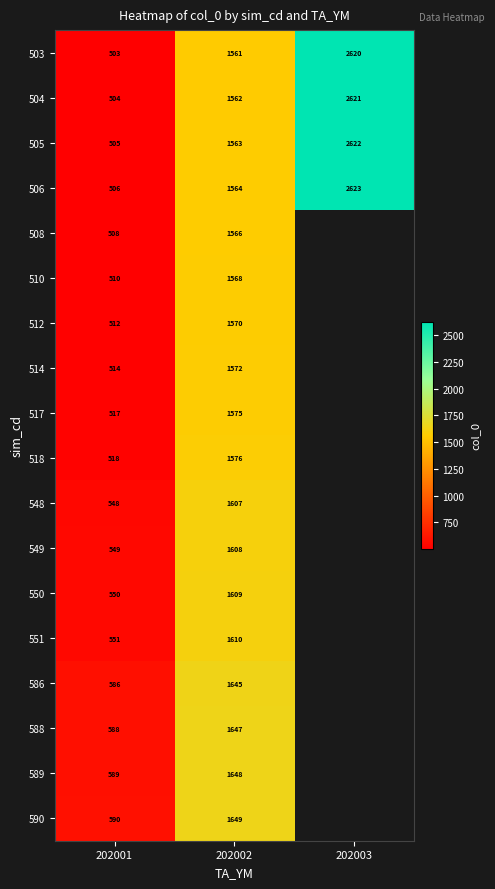

At how many categories does at least one series exceed 1811?

1